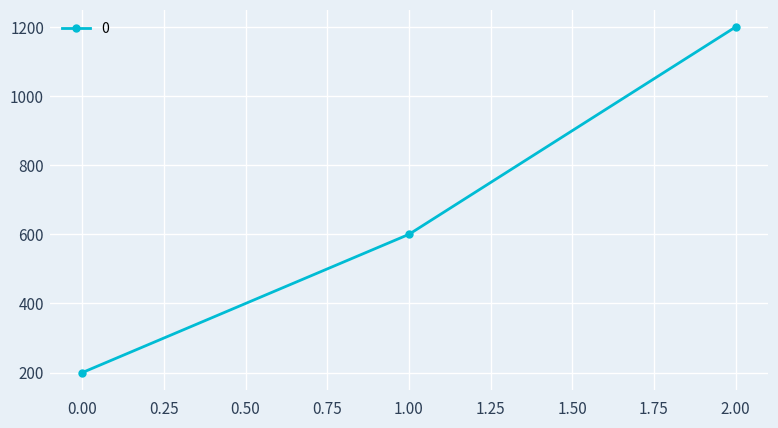

Does the chart have visible grid lines?

Yes